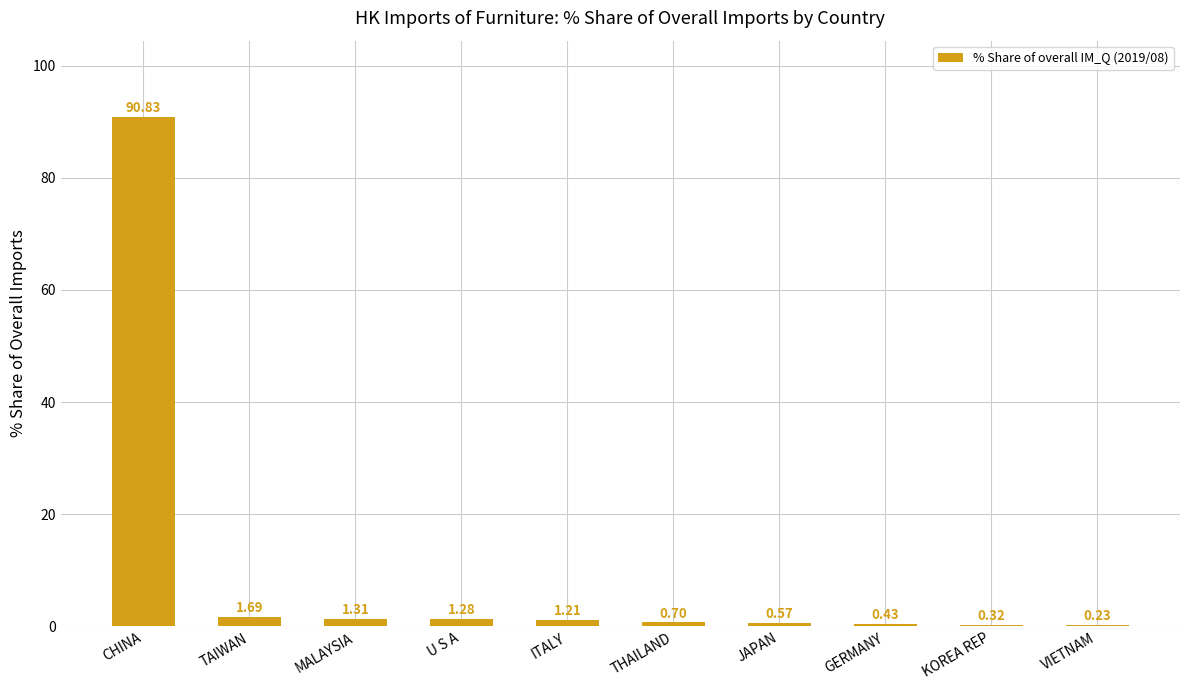

Are the bars horizontal?

No